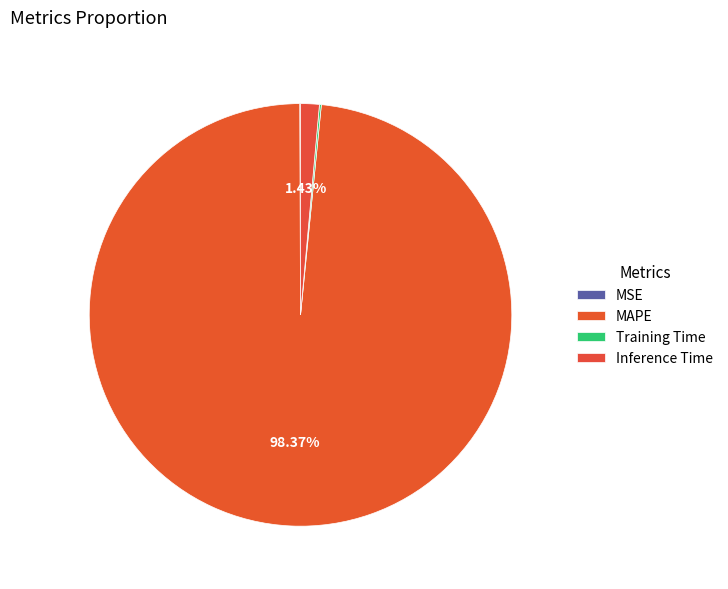

To the nearest percent, what is the combined percentage of Inference Time and Training Time?

2%